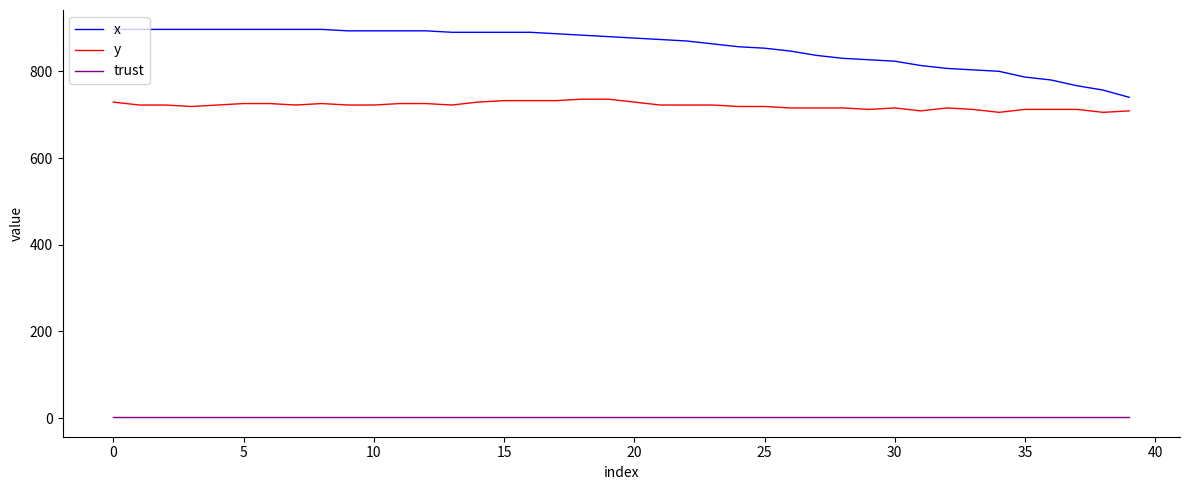

What is the minimum value shown in the chart?

2.0